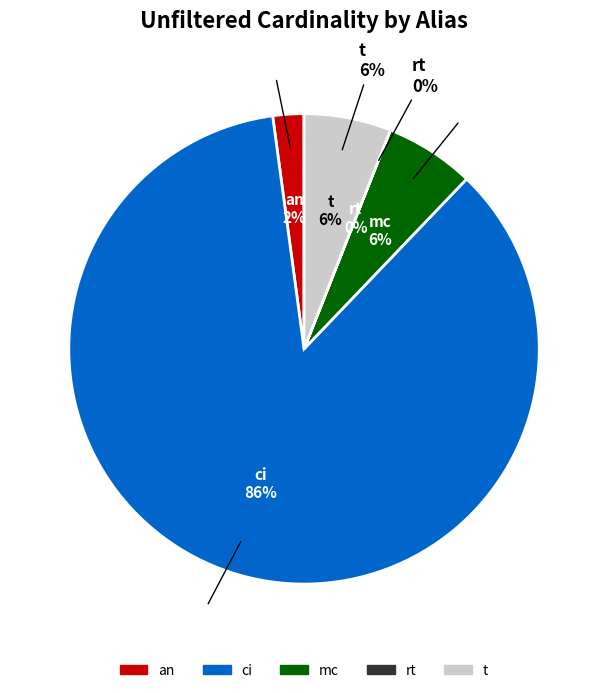

What portion of the pie excludes t?

94.0%